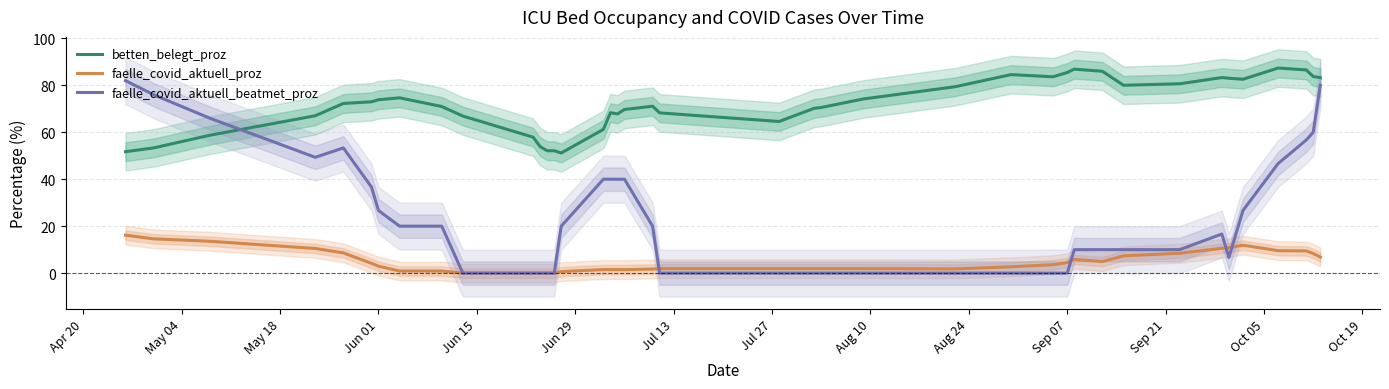

After their last crossing, which series has the higher values: faelle_covid_aktuell_beatmet_proz or faelle_covid_aktuell_proz?

faelle_covid_aktuell_beatmet_proz